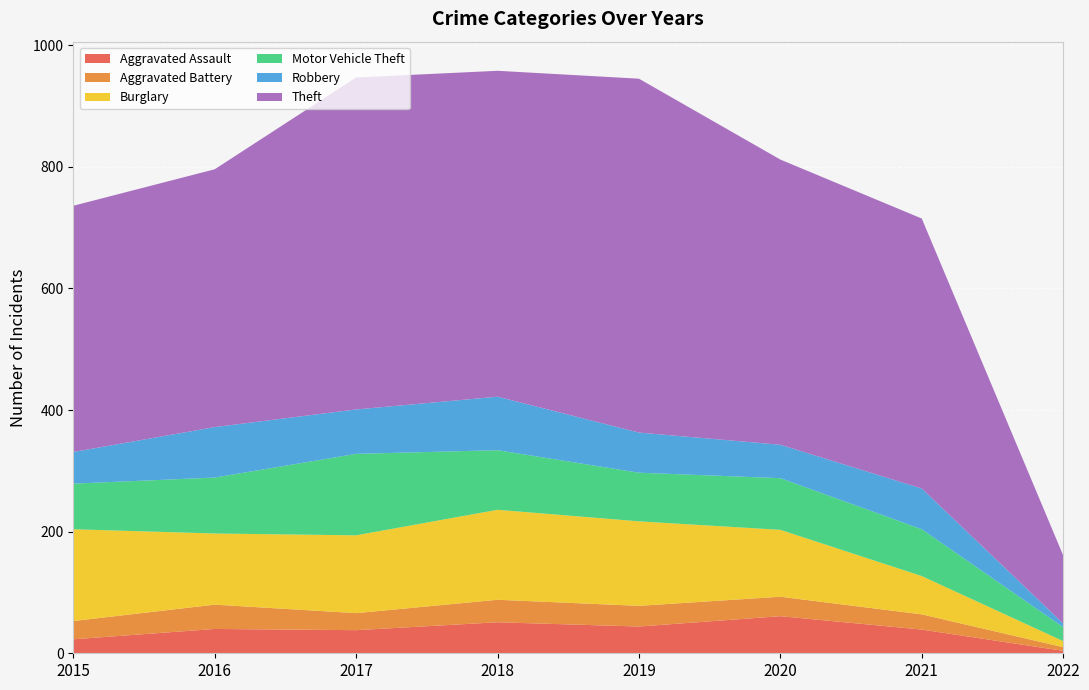

Reading left to right, what are all the values shown in this chart?

Aggravated Assault: 23	40	38	51	44	61	39	4
Aggravated Battery: 30	40	28	37	34	32	25	6
Burglary: 151	117	128	148	139	110	63	10
Motor Vehicle Theft: 75	92	134	98	80	85	77	23
Robbery: 52	83	73	88	66	55	67	6
Theft: 405	424	546	536	582	469	444	112